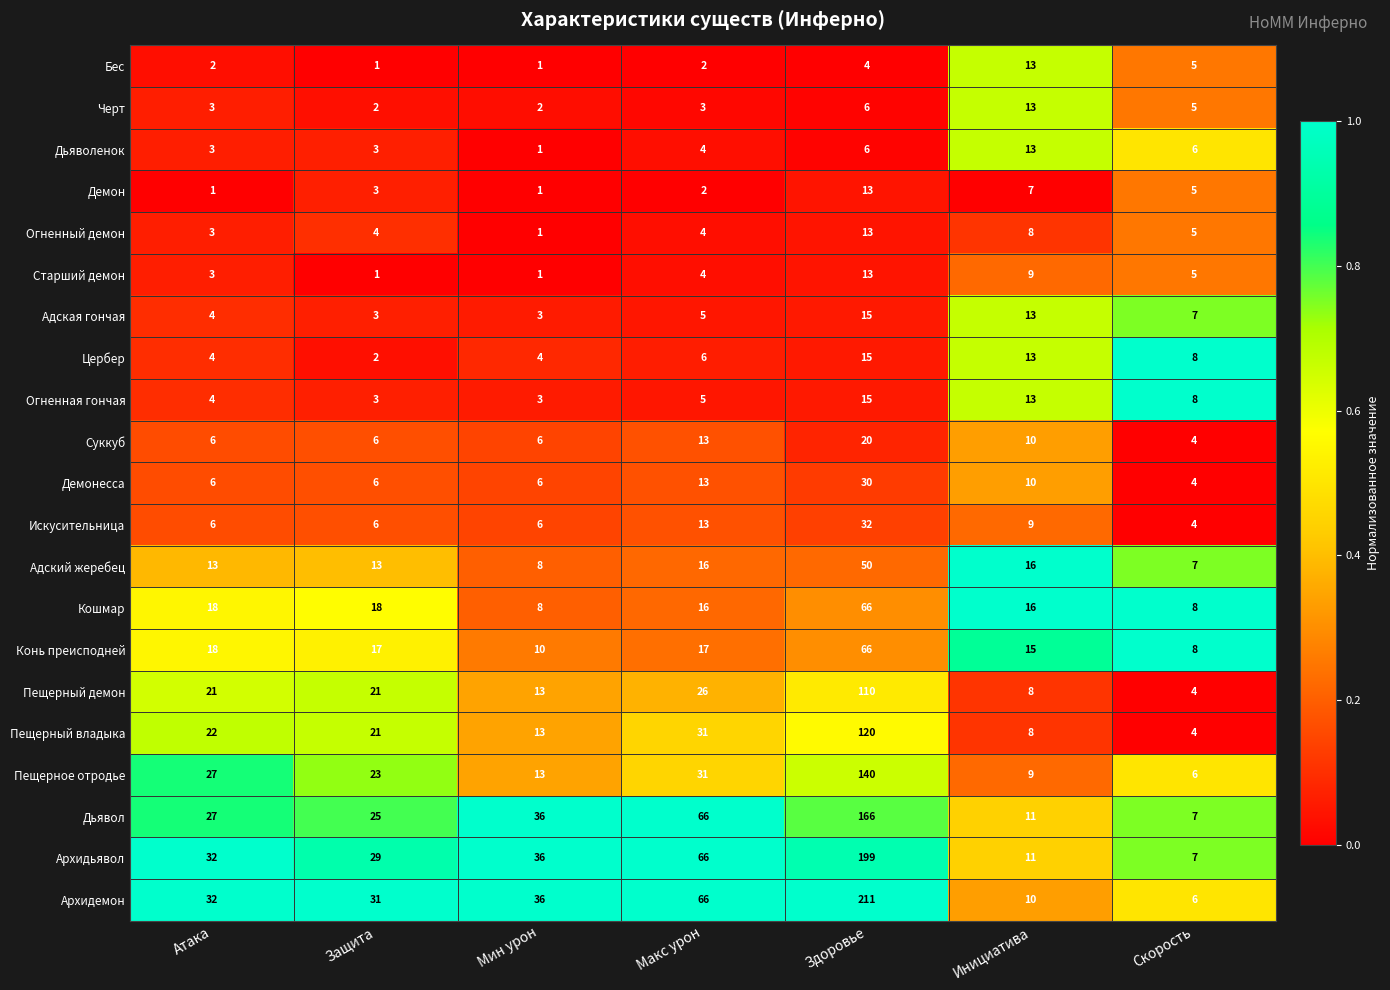

What is the difference between the maximum and minimum values in the Цербер series?

13